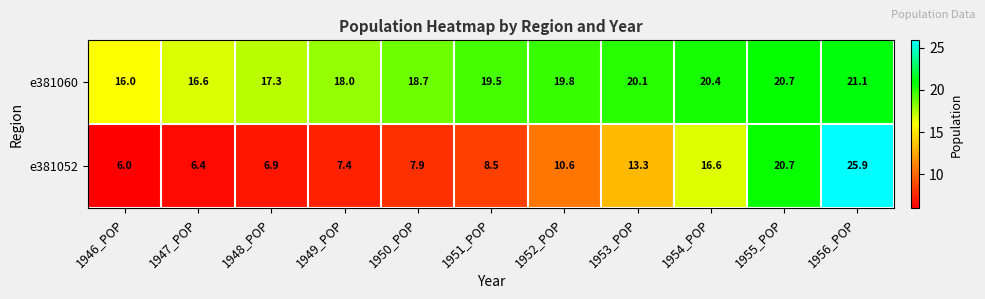

At 1953_POP, list the series in order from largest to smallest.

e381060, e381052